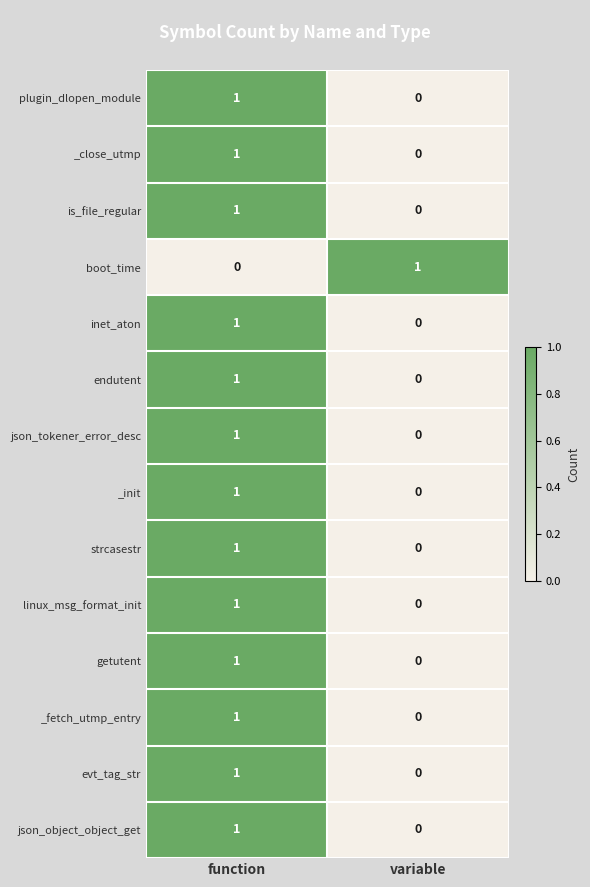

At how many categories does at least one series exceed 0?

2